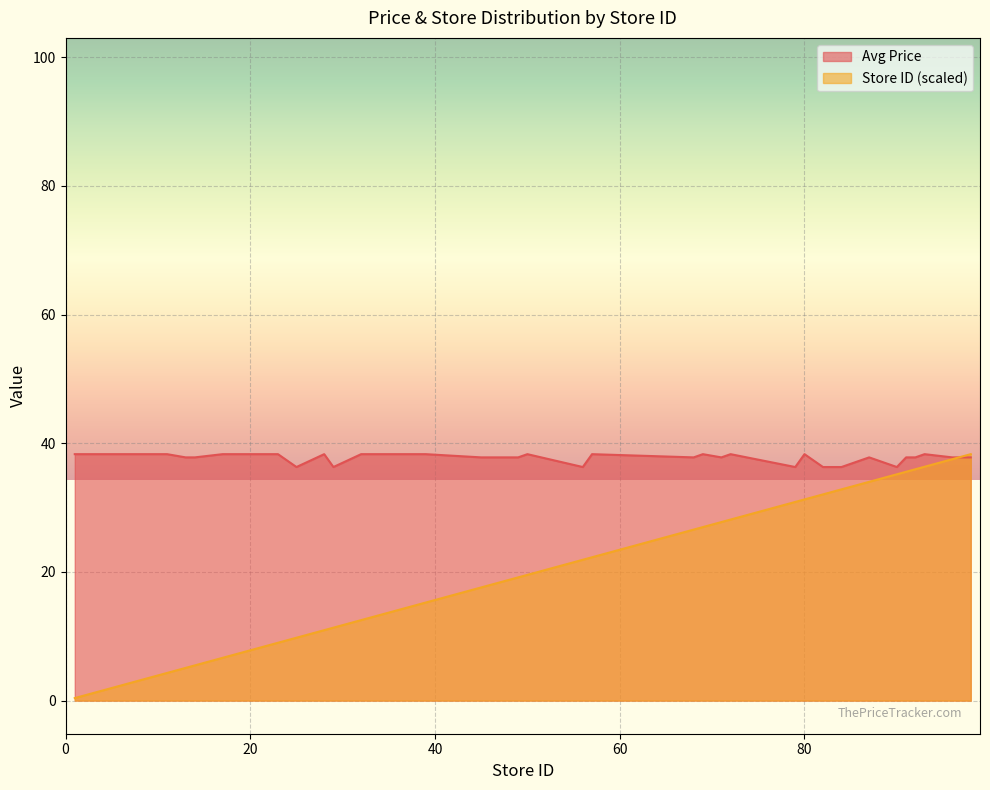

What is the difference between the maximum and second lowest values in the Store ID series?

37.5